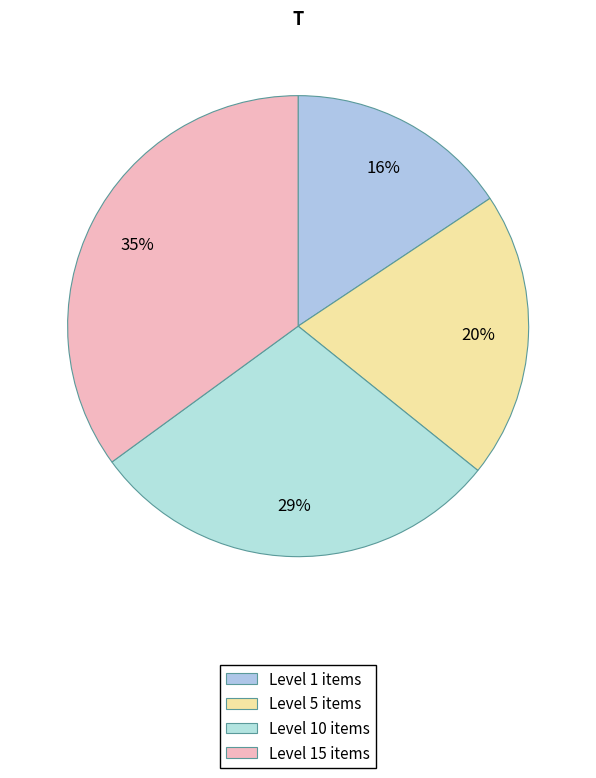

How many slices are in this pie chart?

4